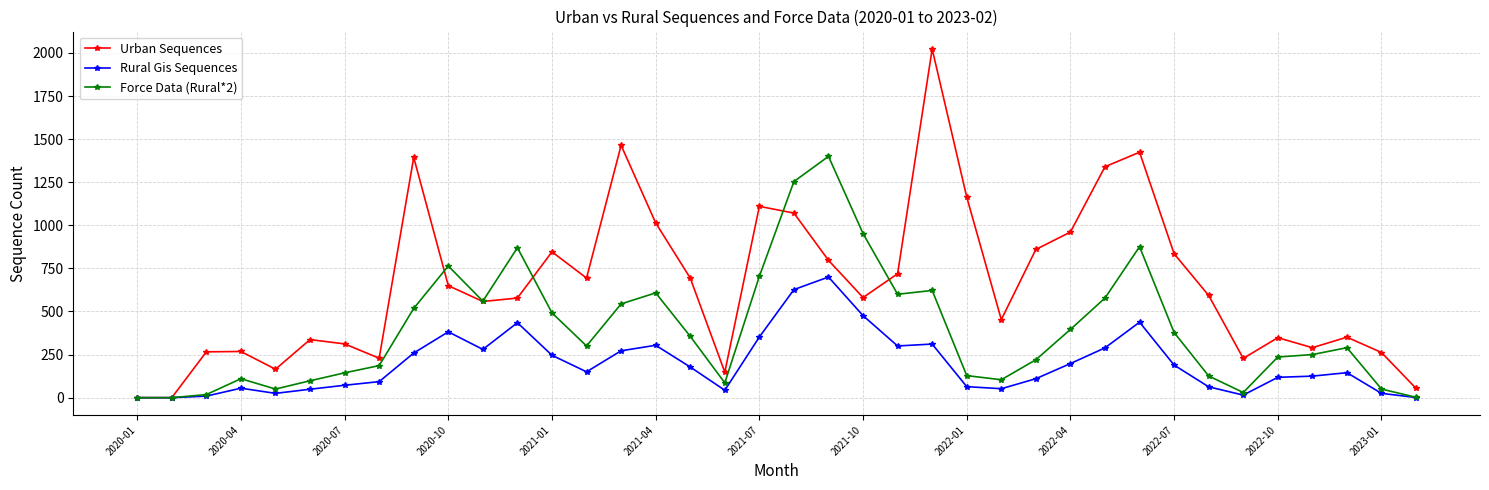

How many data points in Force Data (Rural*2) are less than 300?

19